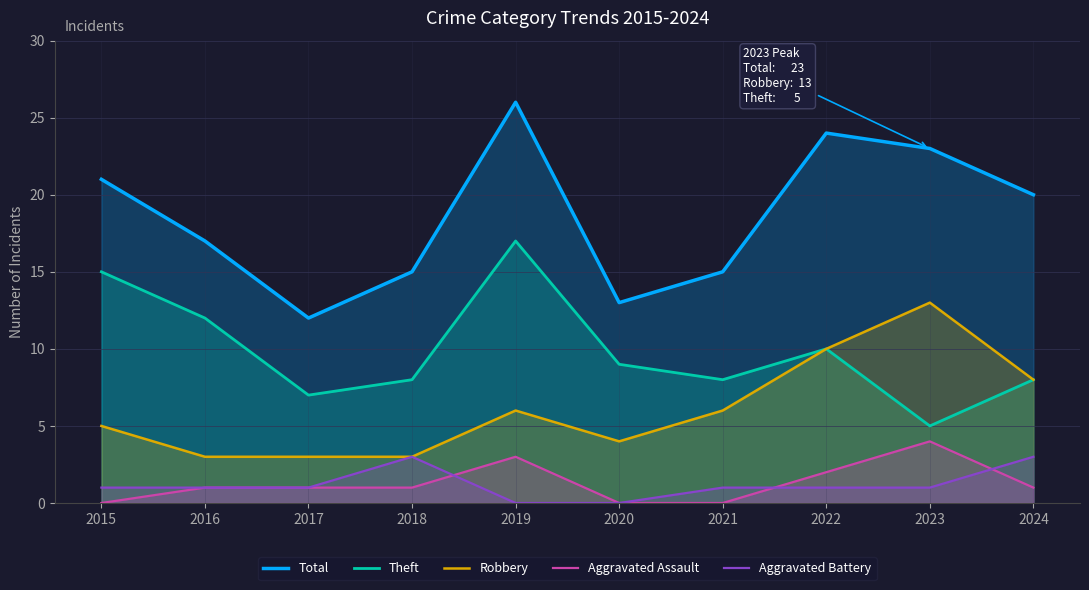

At how many categories does at least one series exceed 20?

4